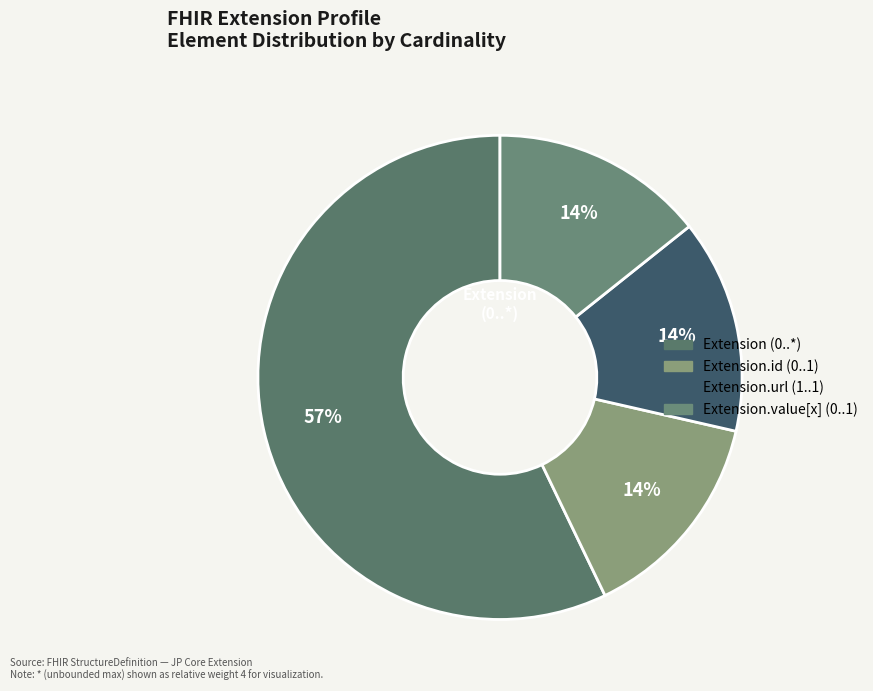

How many segments does this pie chart have?

4